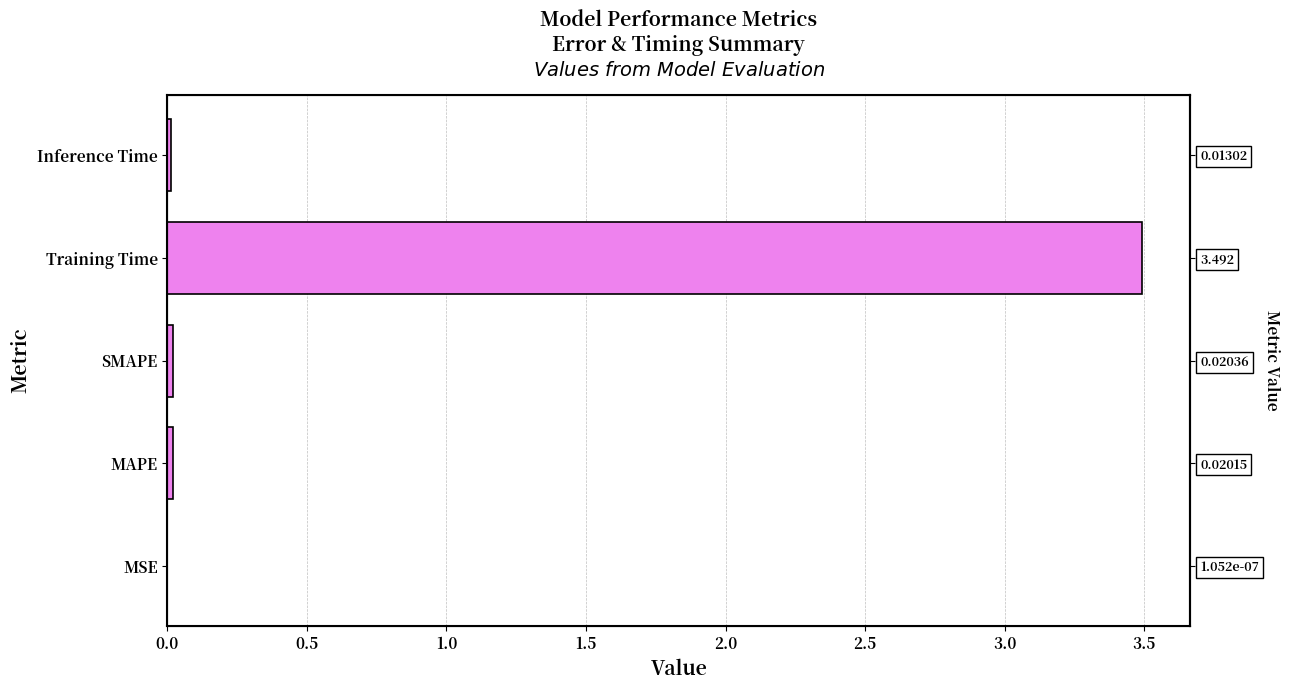

What is the maximum value shown in the chart?

3.5